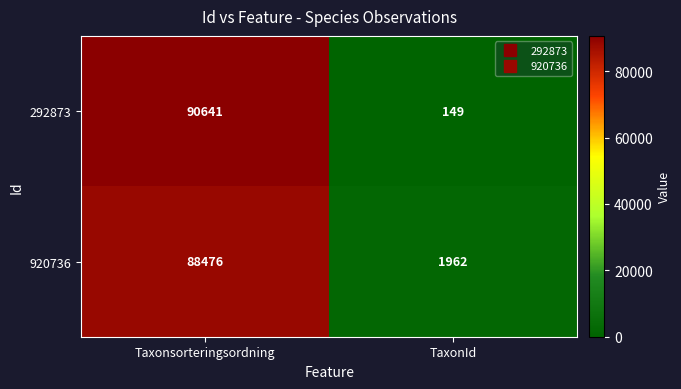

At how many categories does at least one series exceed 60663?

1